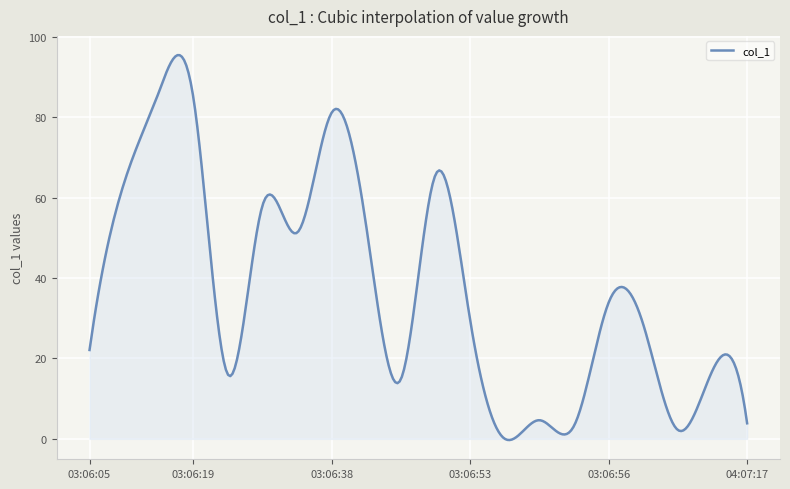

What is the average value?

37.7